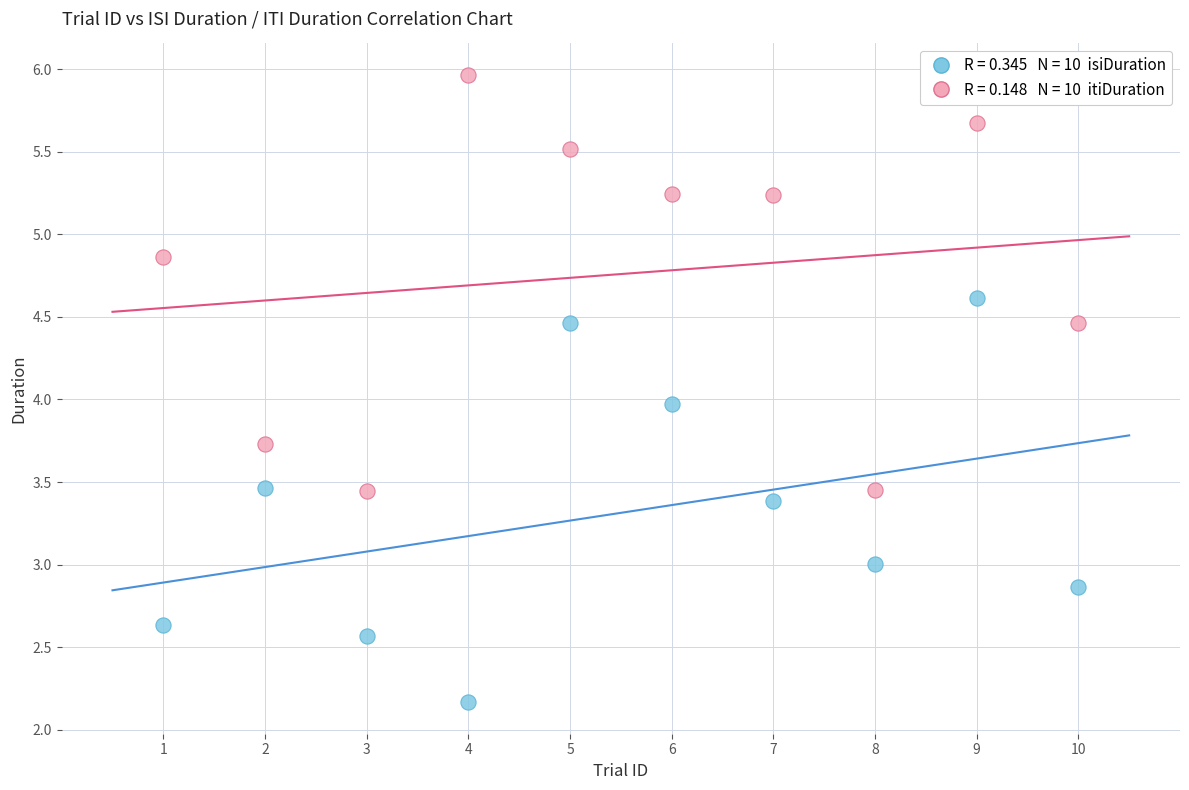

Across all data points, what is the range of Y values (max minus min)?

3.8